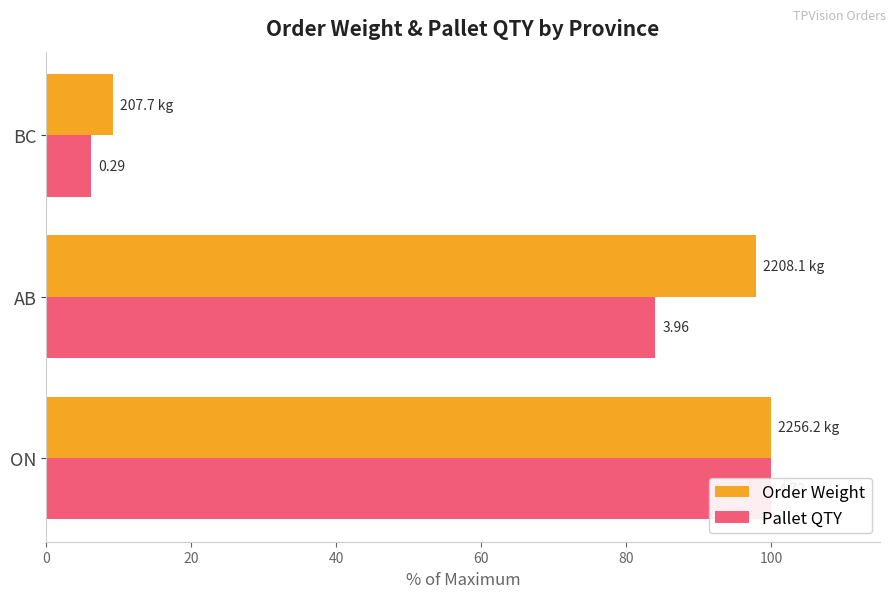

List the series in order of their peak value, highest first.

Order Weight, Pallet QTY